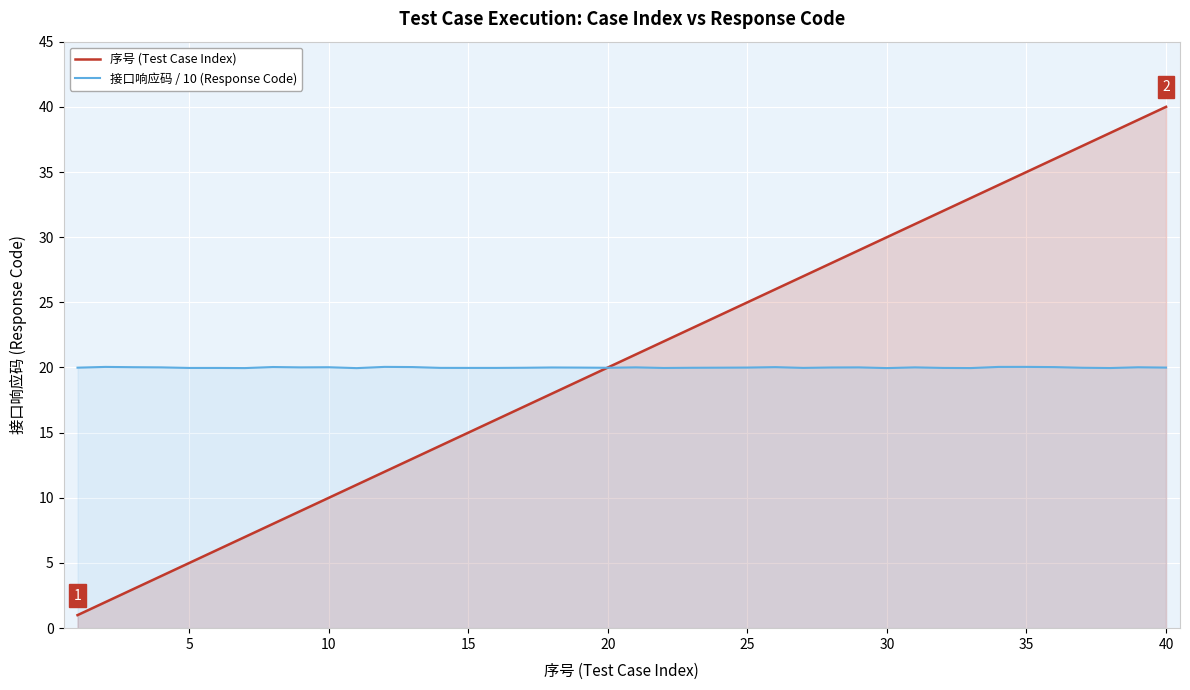

List the series in order of their peak value, highest first.

序号 (Test Case Index), 接口响应码 / 10 (Response Code)